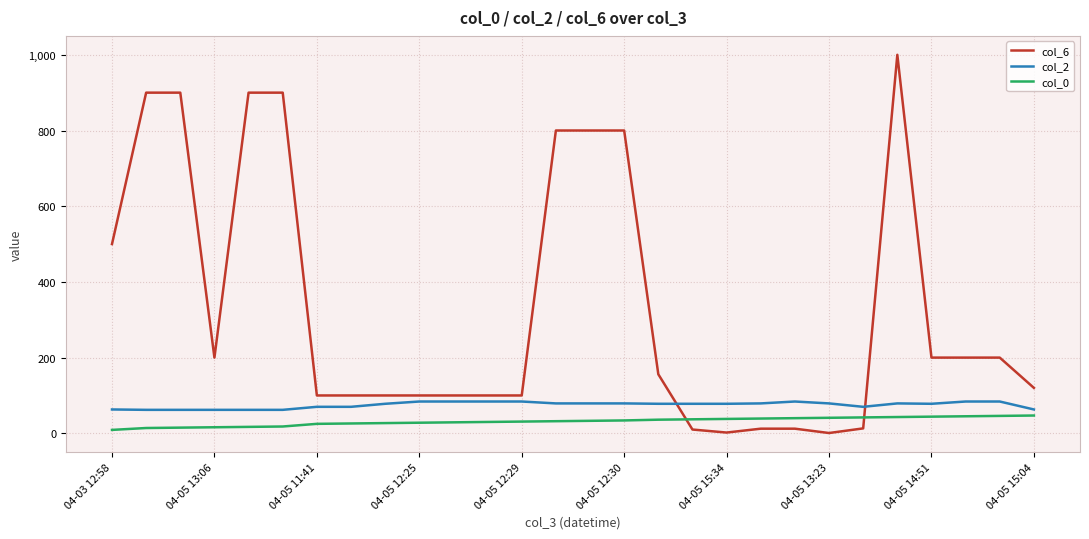

What are all the series names shown in the legend?

col_6, col_2, col_0